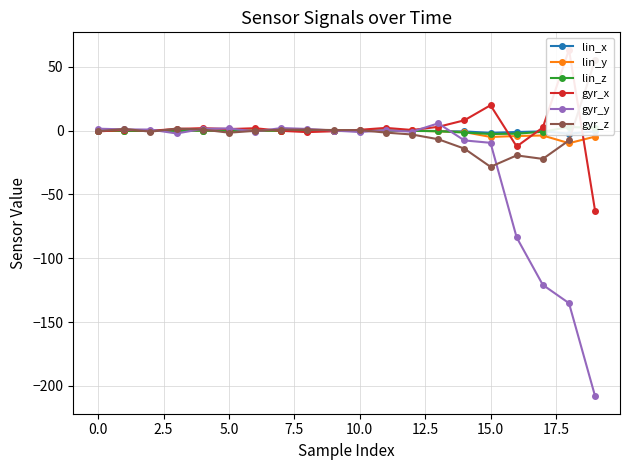

Is it true that lin_y equals 0.1 at 0.0?

True